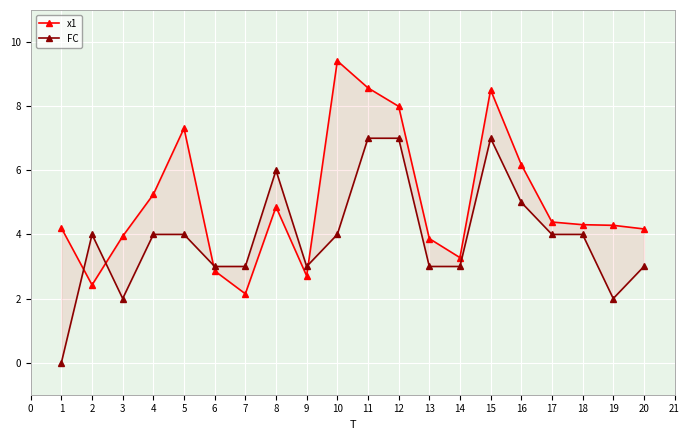

What is the difference between the second highest and second lowest values in the x1 series?

6.1